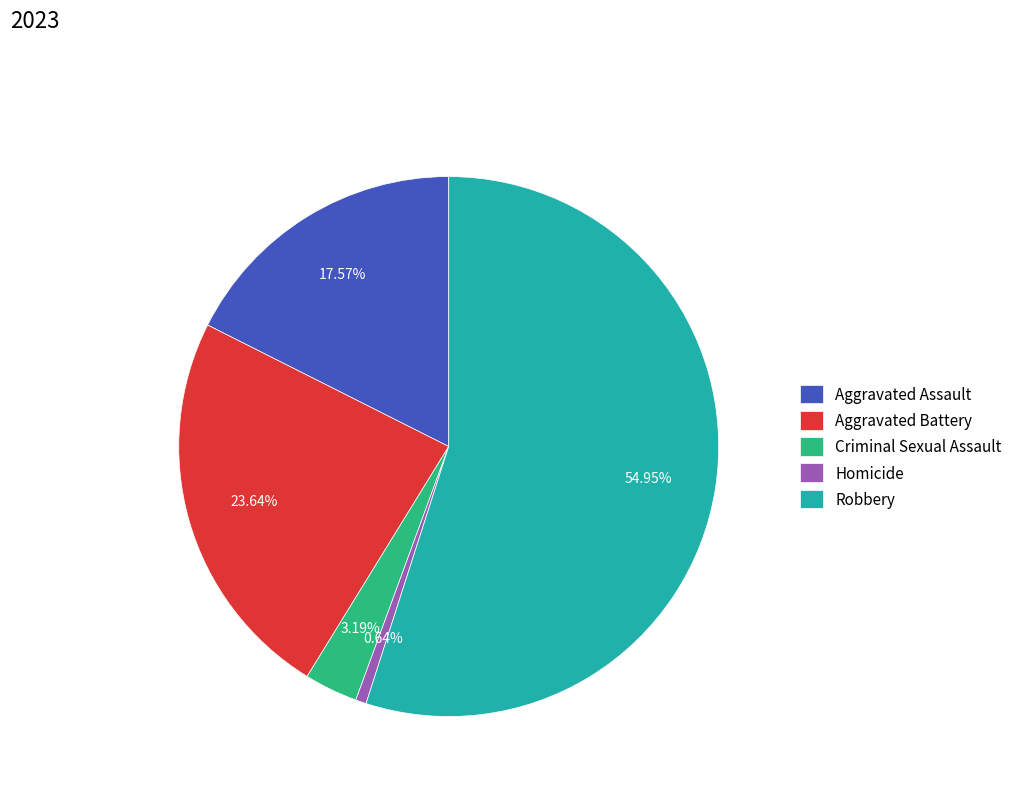

Which category has the biggest portion of the pie?

Robbery